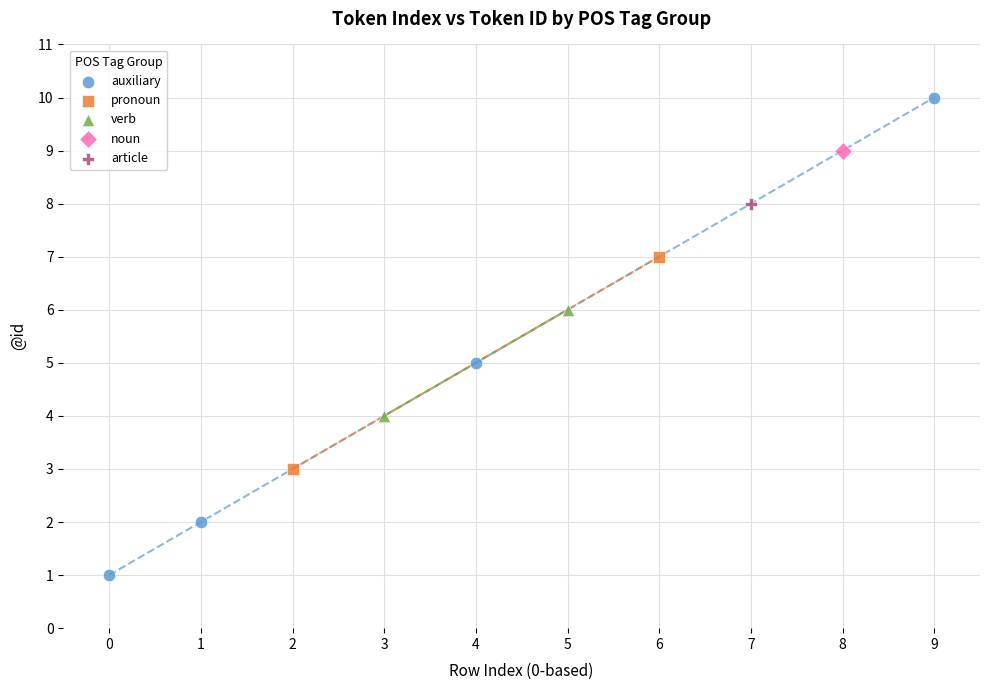

What are all the series names shown in the legend?

auxiliary, pronoun, verb, noun, article